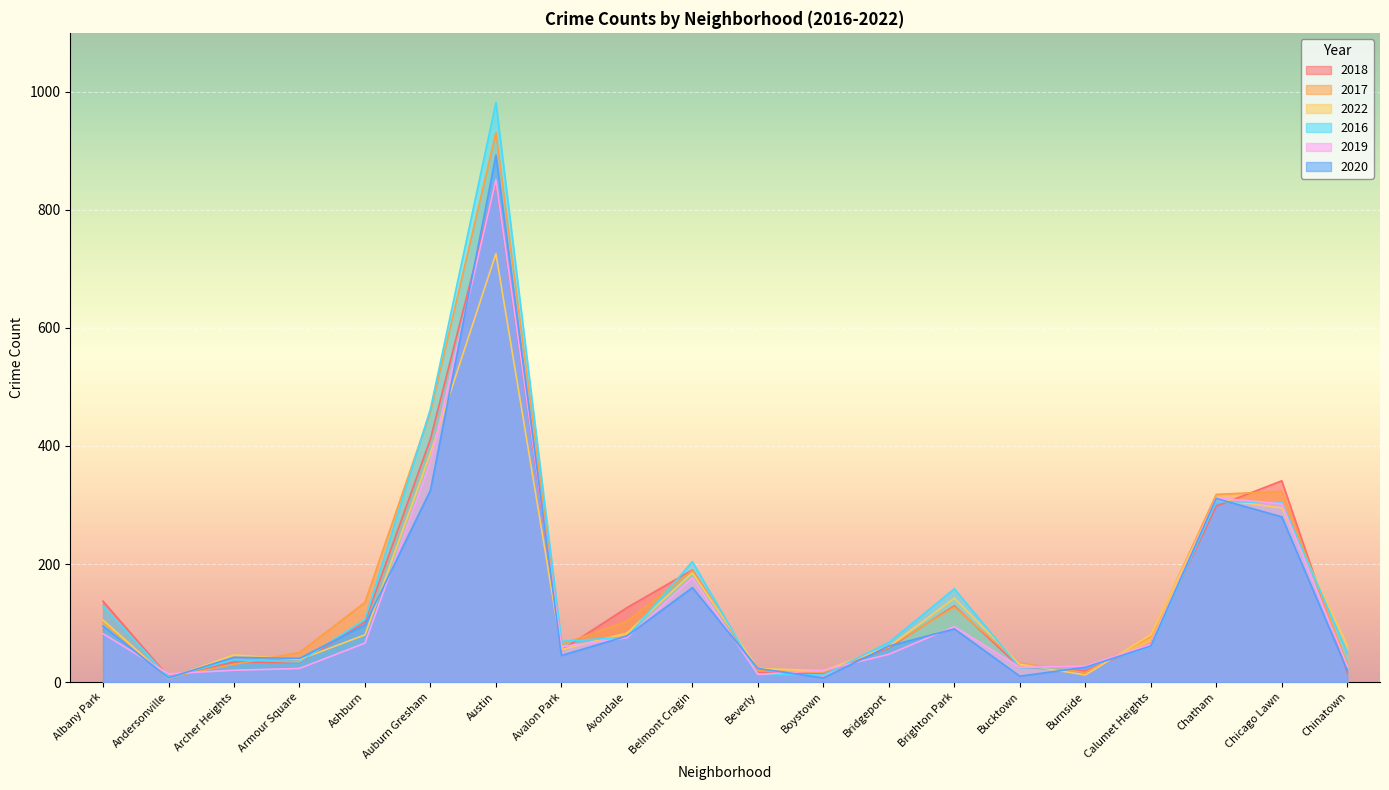

At which category is the sum across all series the highest?

Austin